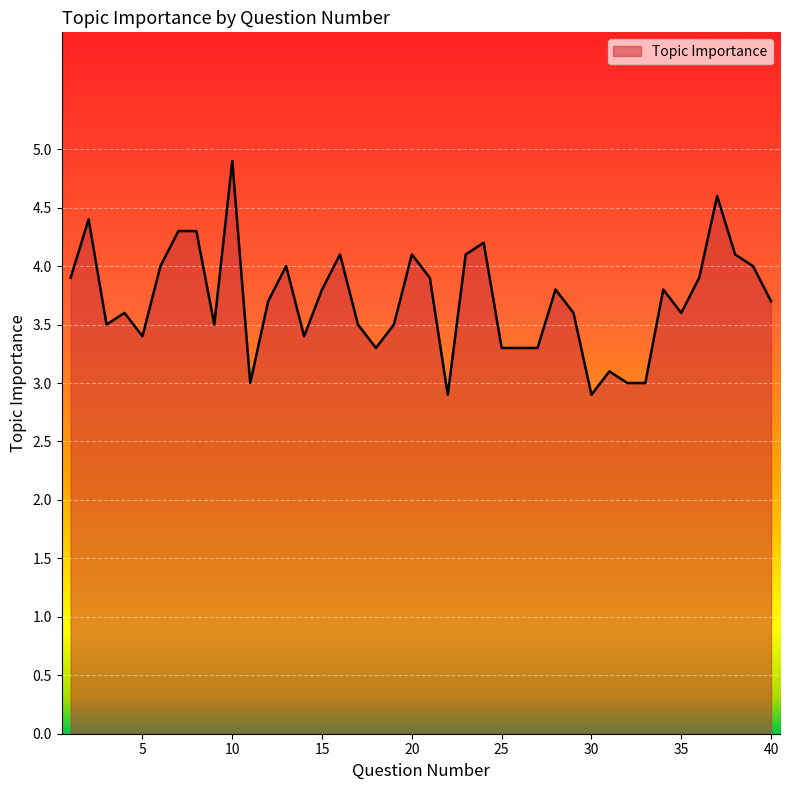

What is the minimum value shown in the chart?

2.9